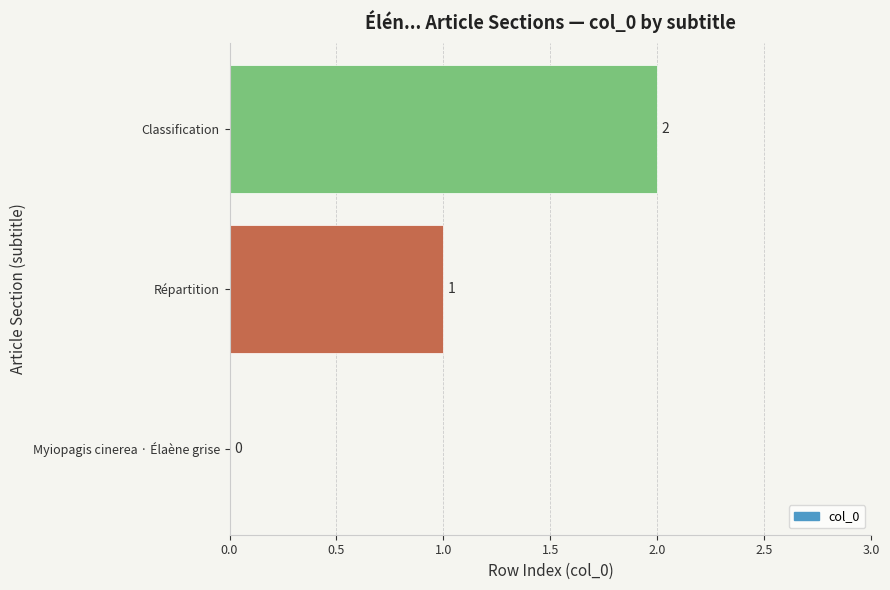

Are the bars grouped side by side (vs. stacked)?

No